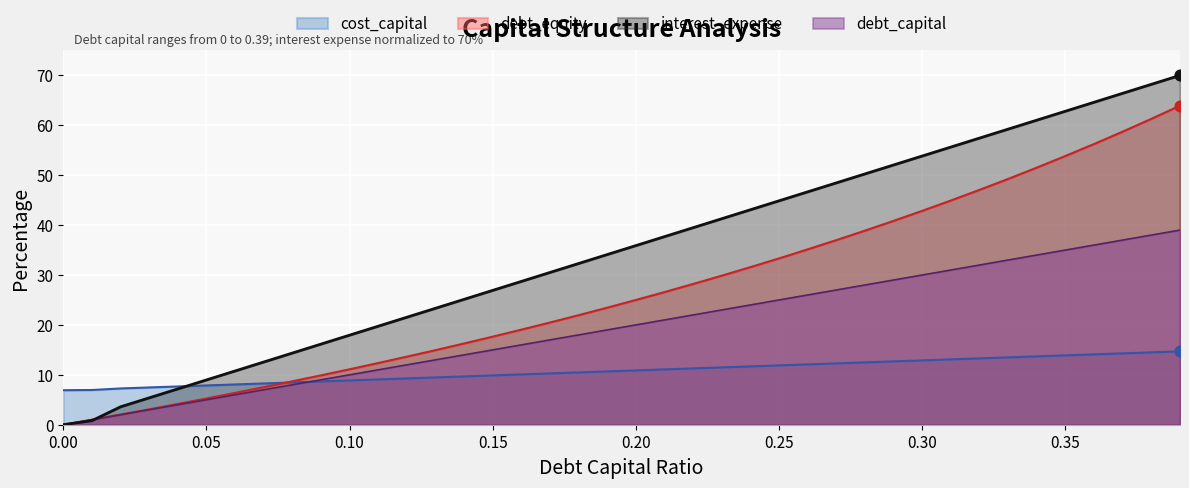

Which series has the largest total across all categories?

interest_expense